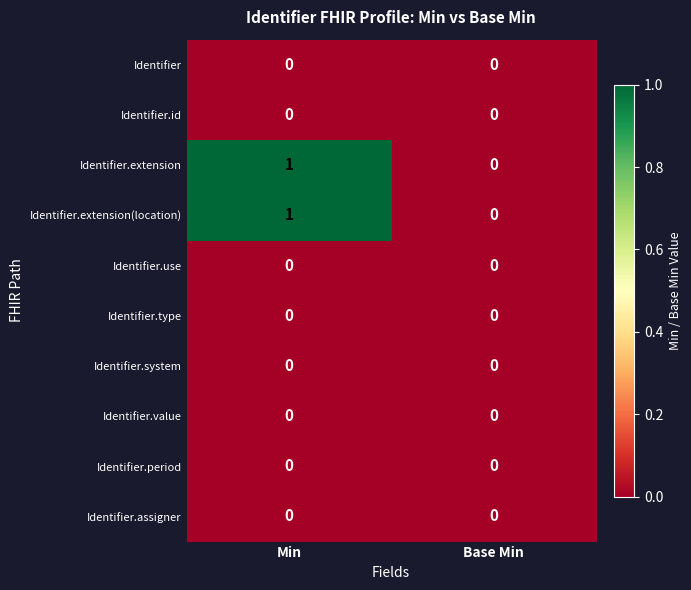

At which category is the sum across all series the highest?

Min